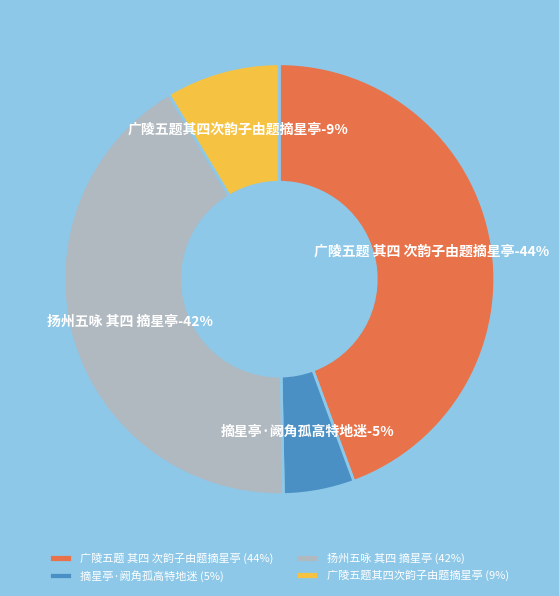

What is the smallest slice in the pie chart?

摘星亭·阙角孤高特地迷